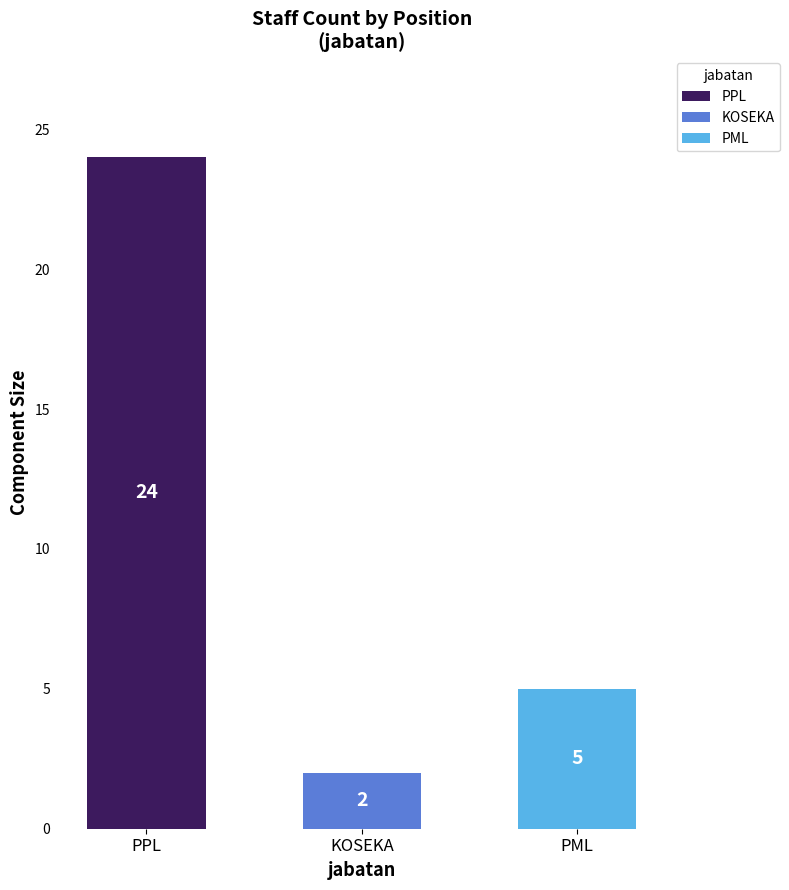

The value at PML is 9. True or false?

False